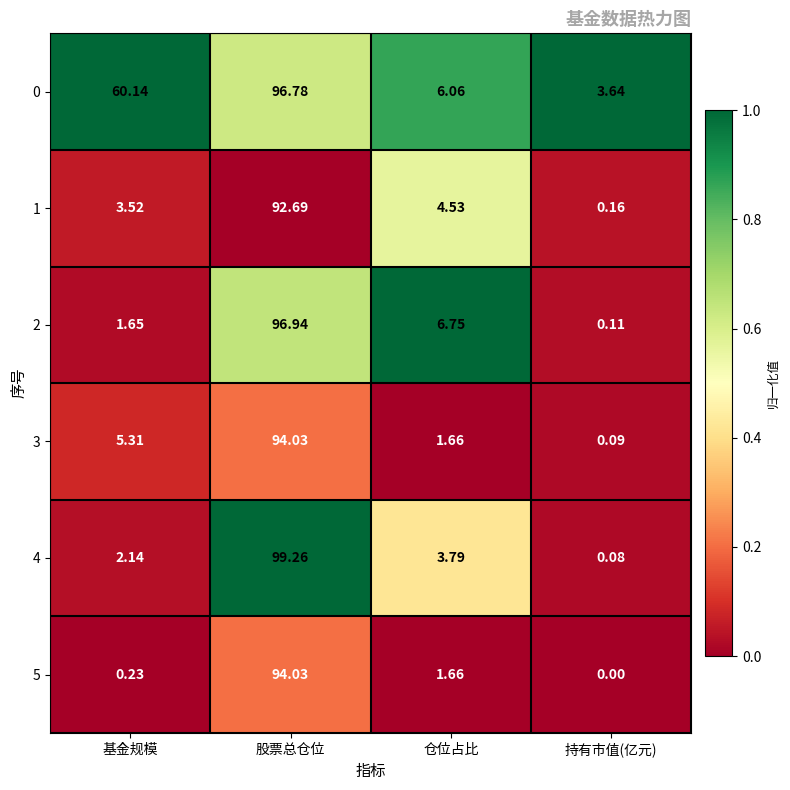

Where is 5 nearest to the value 47?

仓位占比